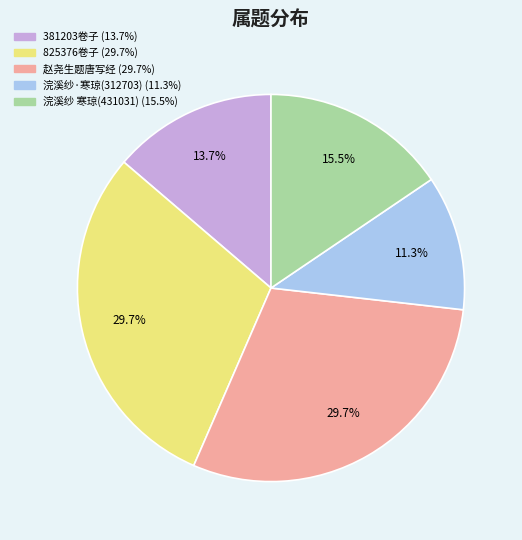

Does any single category account for the majority?

No